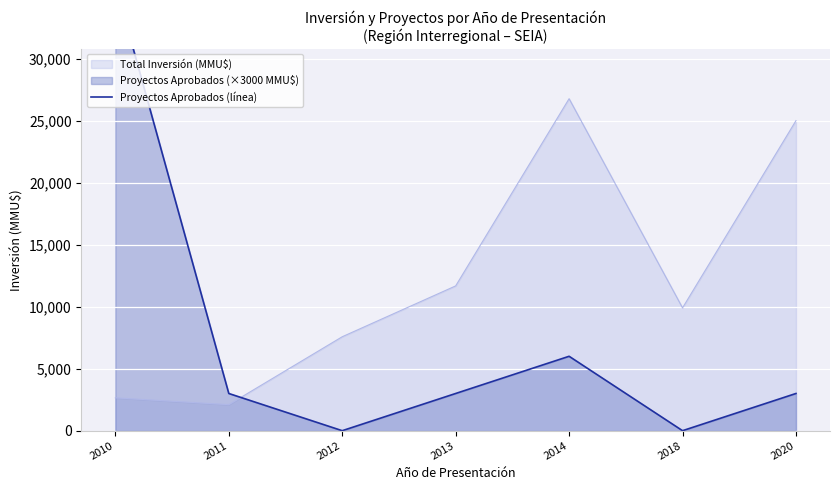

How many lines are shown in the chart?

1